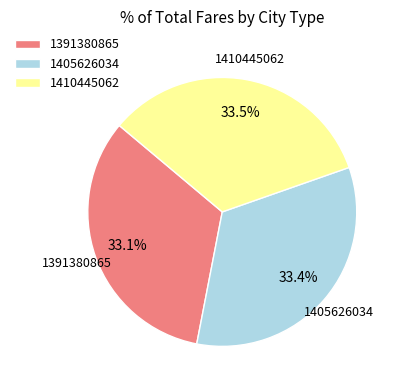

What percentage is NOT represented by 1391380865?

66.9%